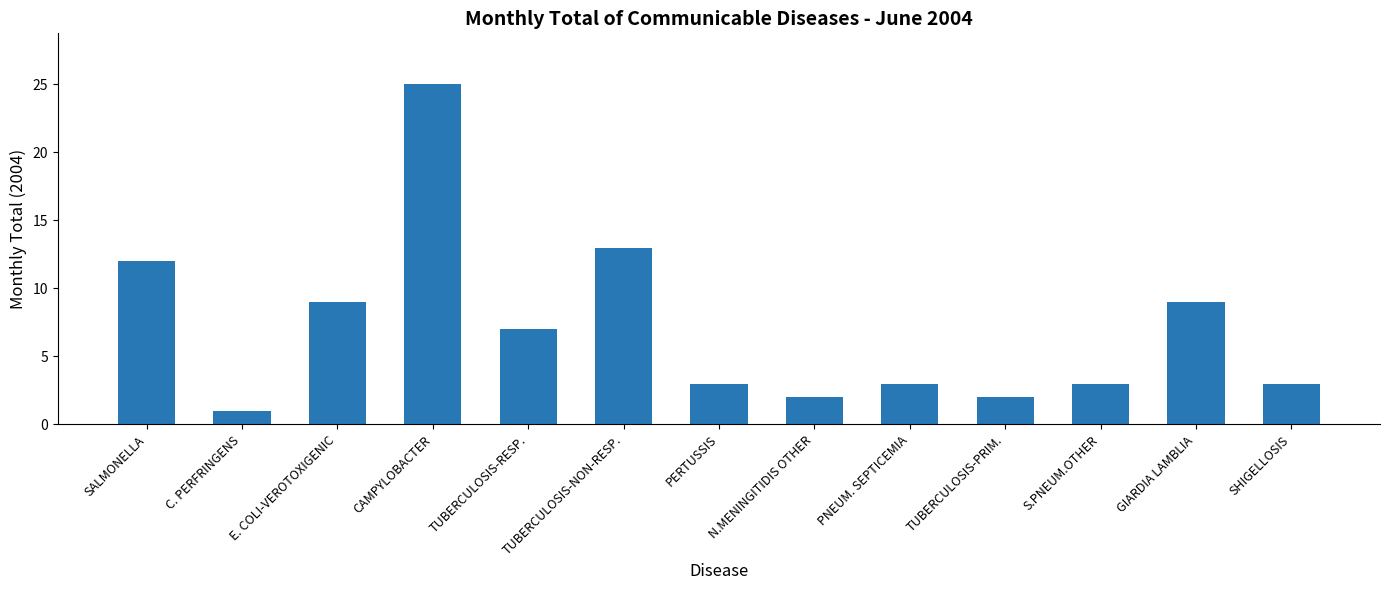

Which category has the highest value across all series?

CAMPYLOBACTER